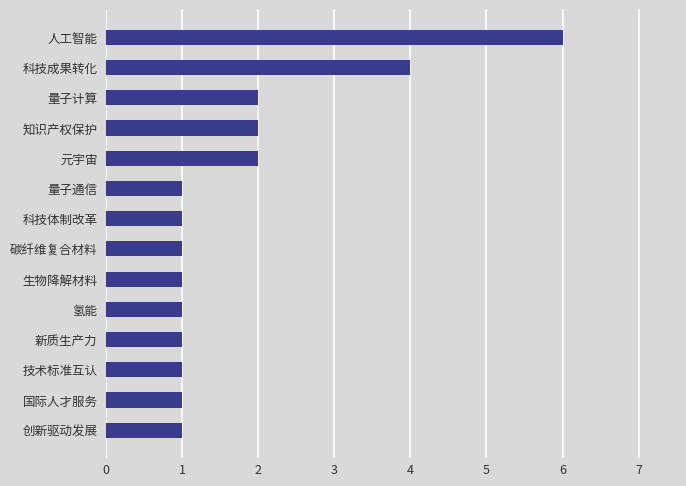

Is it true that the value at 氢能 is 1?

True